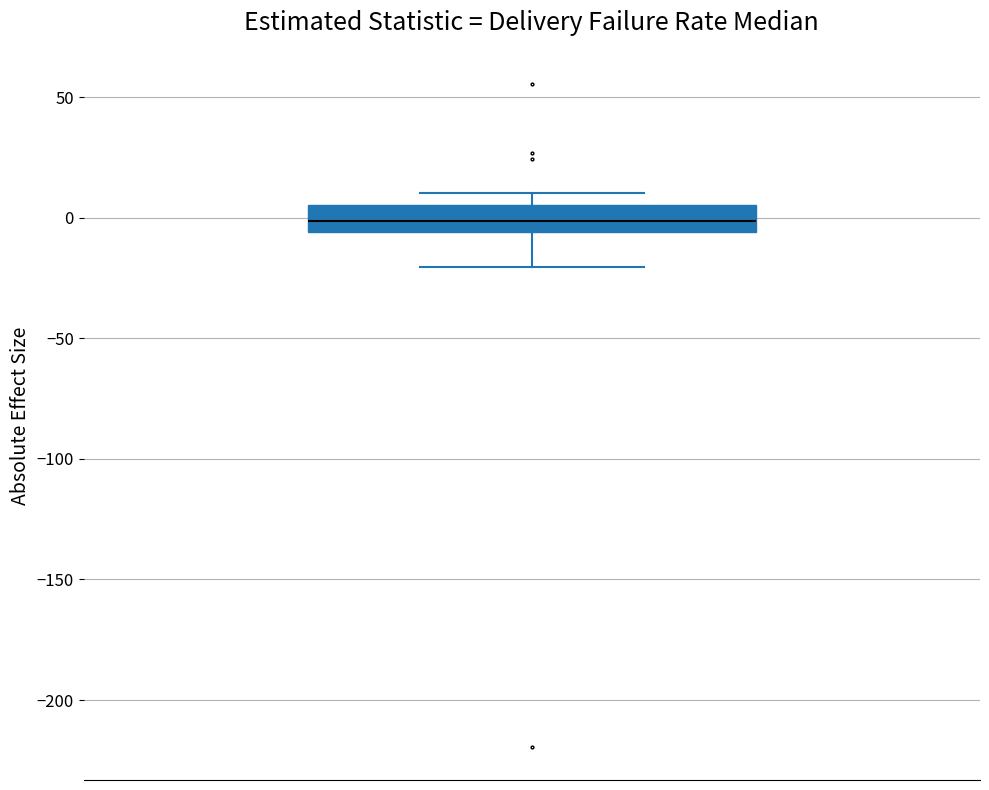

Read this box plot against the y-axis: the position of the median line, the range covered by the box, and the ends of both whiskers. The values are not printed on the chart, so give them approximately, as read against the axis.

median 0, box -5 to 5, whiskers -20 to 10